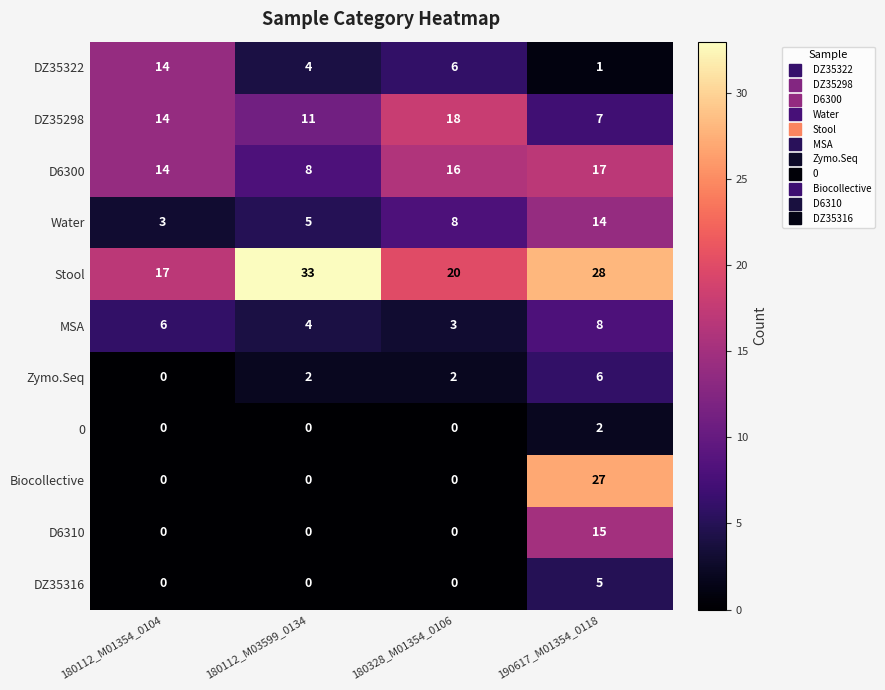

True or false: Zymo.Seq has a value of 0 at 180112_M01354_0104.

True